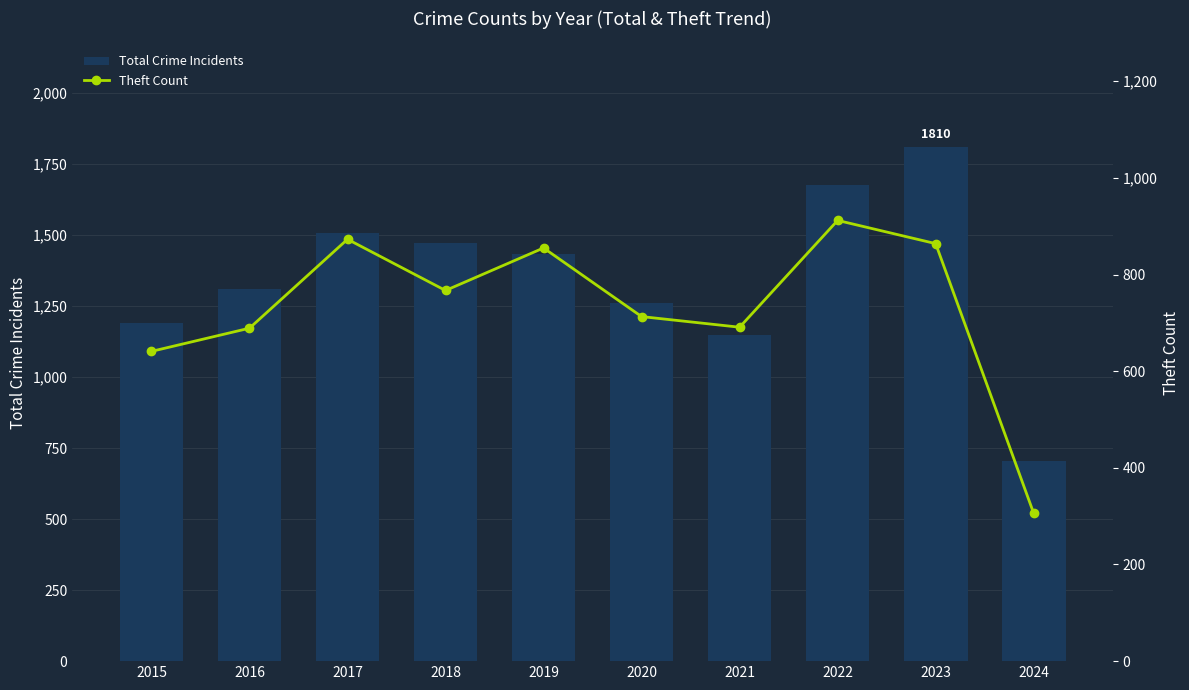

Which series has the largest range (max minus min)?

Total Crime Incidents